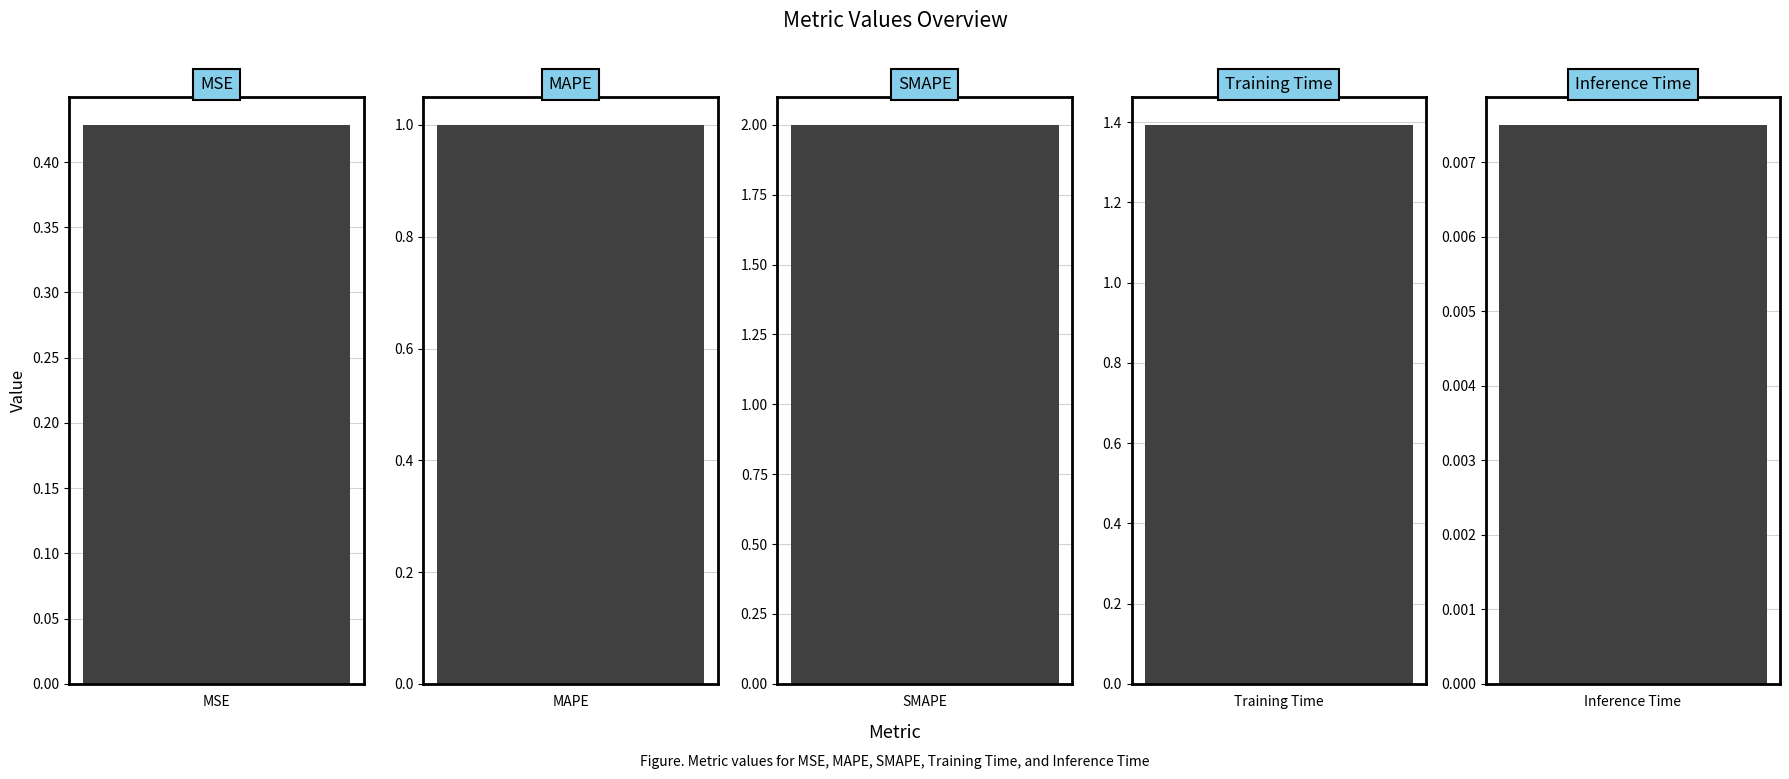

List the labels in order of value, smallest first.

Inference Time, MSE, MAPE, Training Time, SMAPE